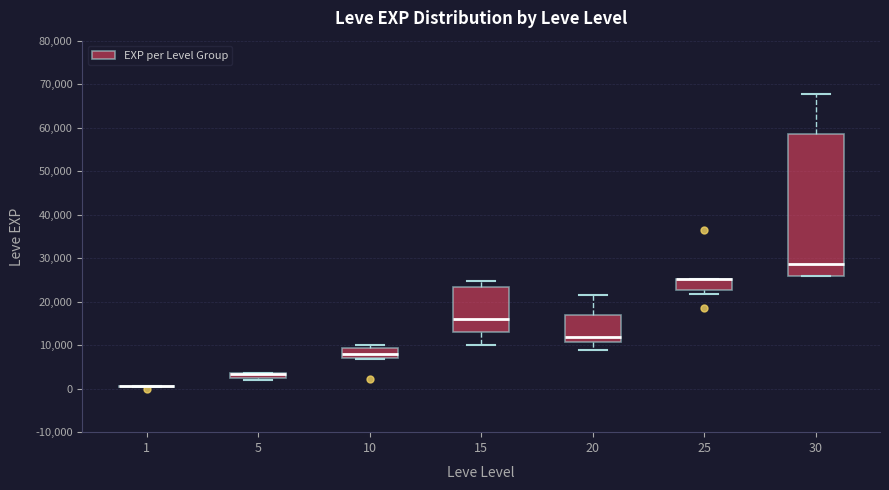

Where does the median line of the box at x = 15 sit on the y-axis? The values are not printed on the chart, so give them approximately, as read against the axis.

16000